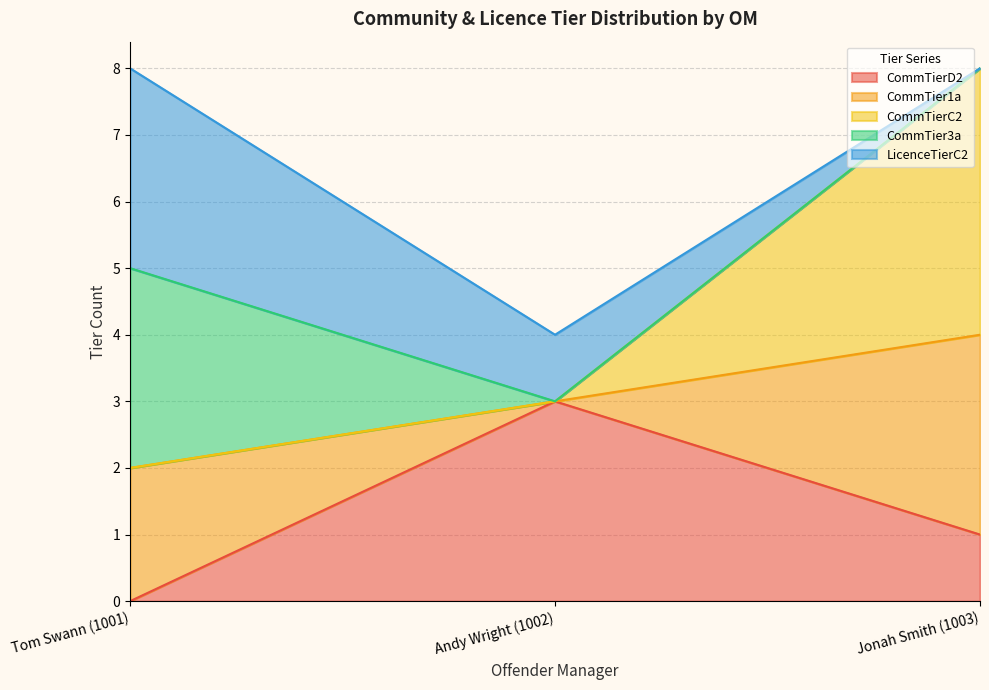

What is the sum of all CommTierD2 values?

4